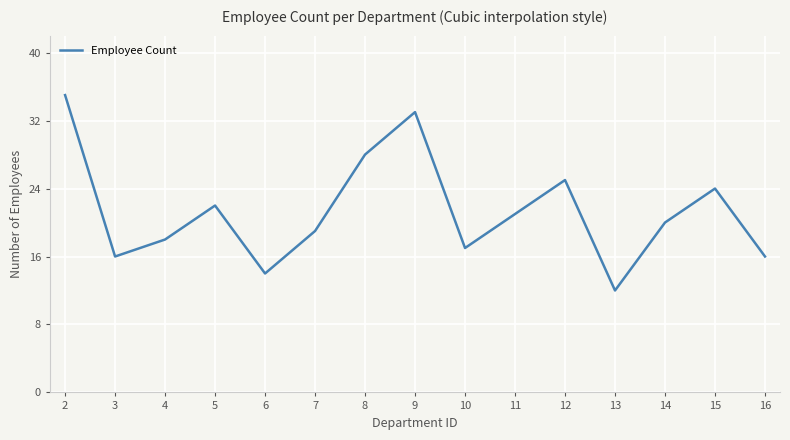

How many interior local valleys (lower than both neighbors) does the data have?

4